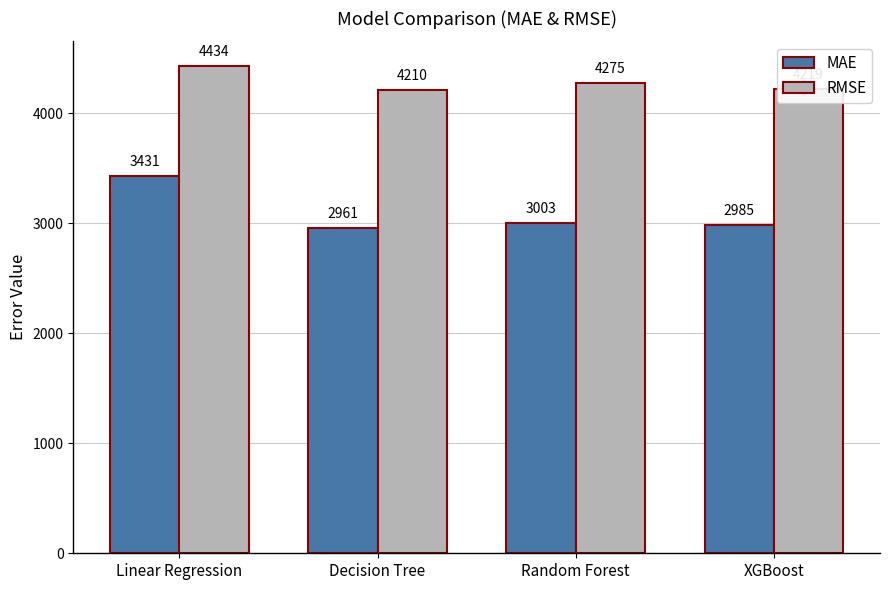

Which label corresponds to the largest value in the chart?

Linear Regression